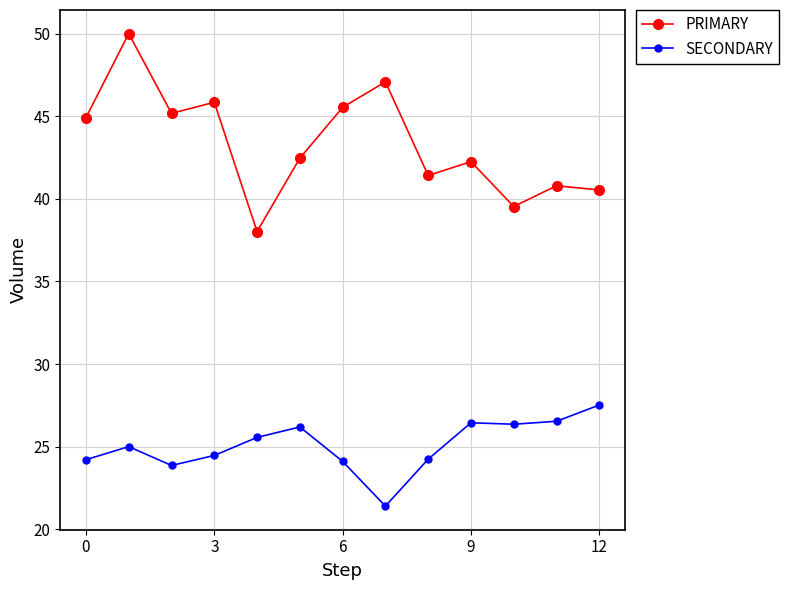

What is the sum of all PRIMARY values?

563.6